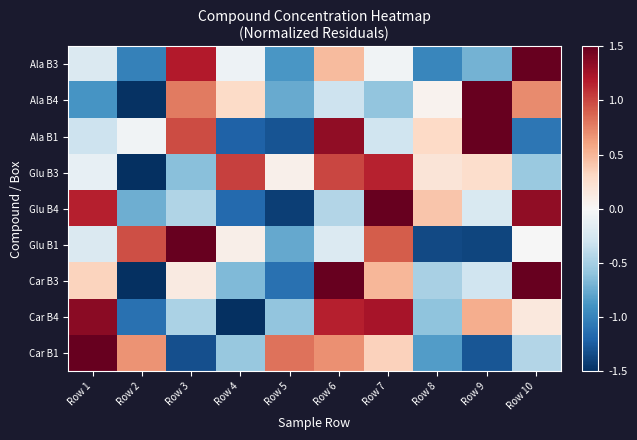

At which category is the sum across all series the highest?

Row 6